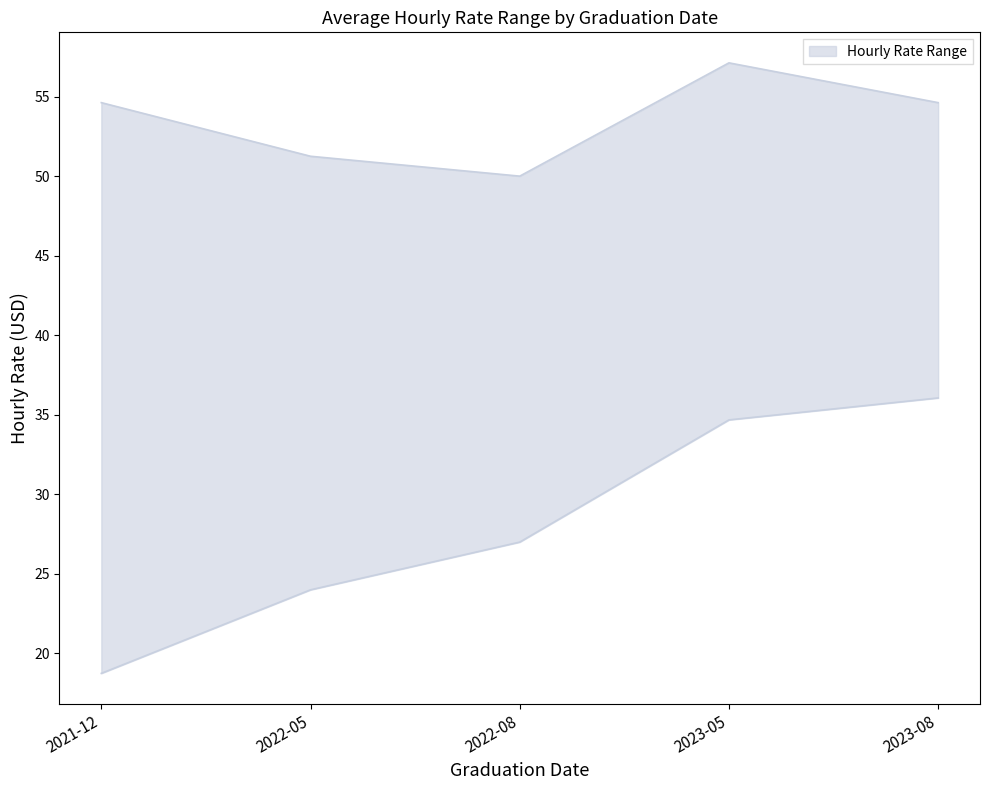

What is the sum of the Avg Hourly Rate Lower values at 2022-05 and 2022-08?

51.0